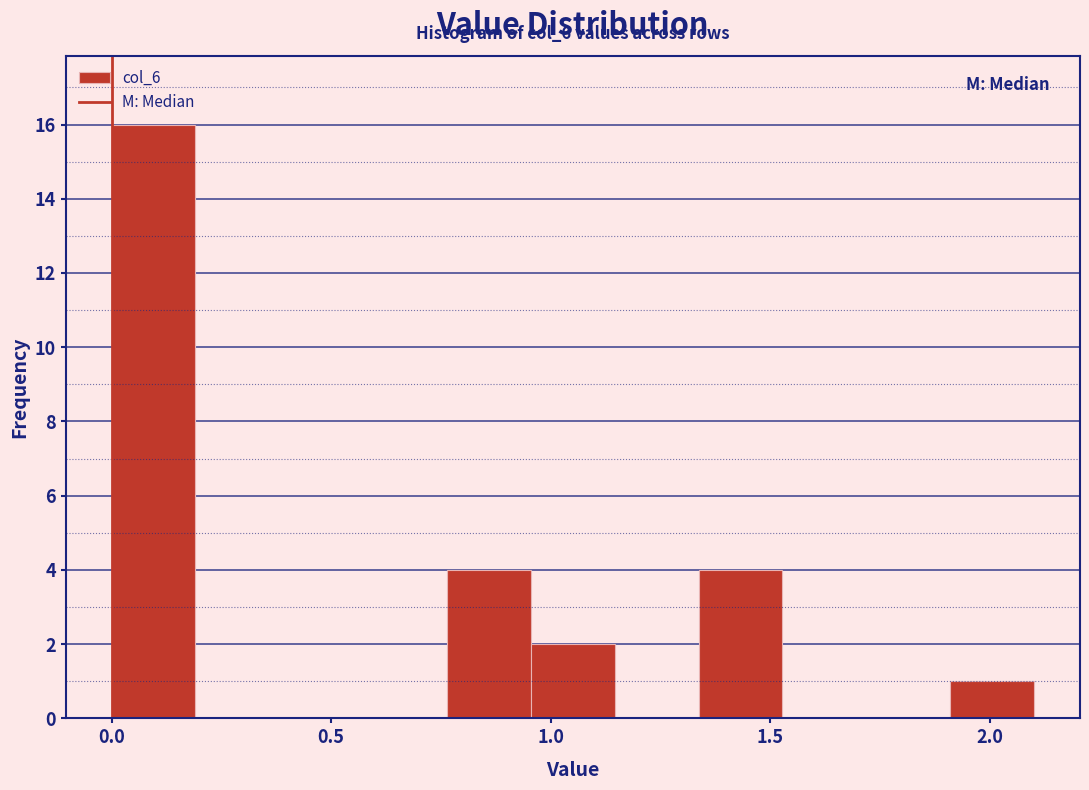

Read against the x-axis, roughly where is the centre of the tallest bar?

0.10